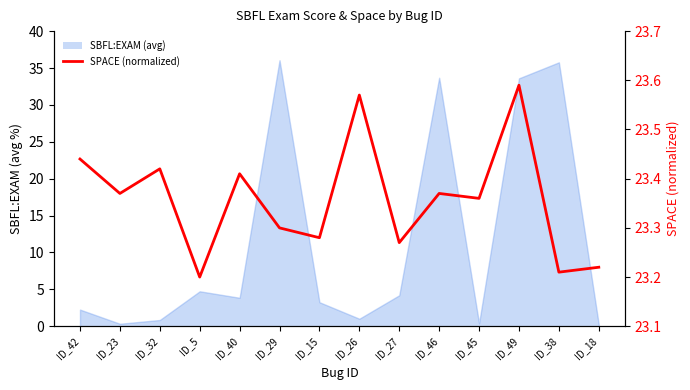

The chart shows a value of 23.4 at ID_40. True or false?

True